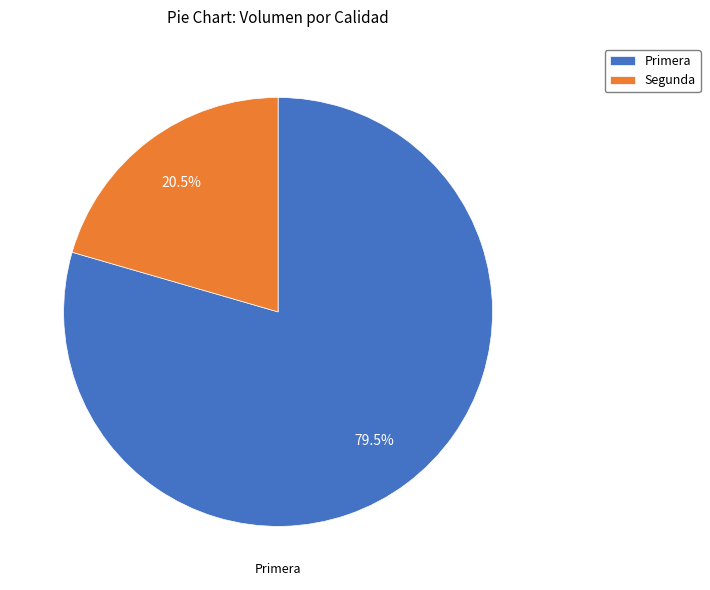

What percentage is NOT represented by Segunda?

79.5%